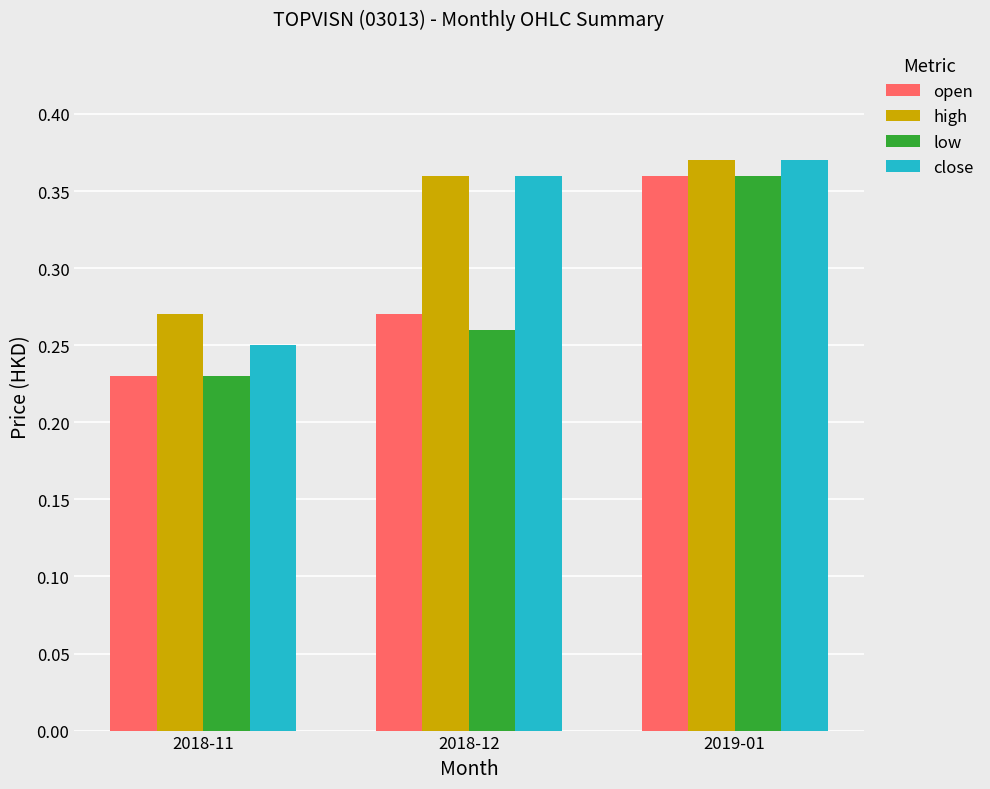

Between 2018-11 and 2018-12, which series saw the biggest shift?

close